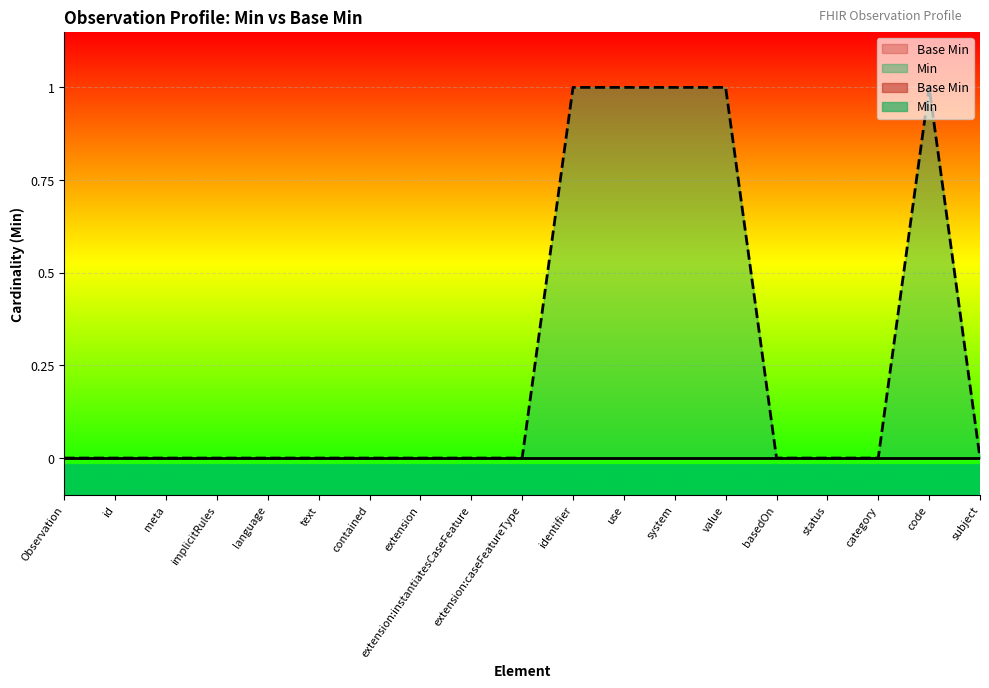

List the labels in order of value, smallest first.

Observation, id, meta, implicitRules, language, text, contained, extension, extension:instantiatesCaseFeature, extension:caseFeatureType, basedOn, status, category, subject, identifier, use, system, value, code